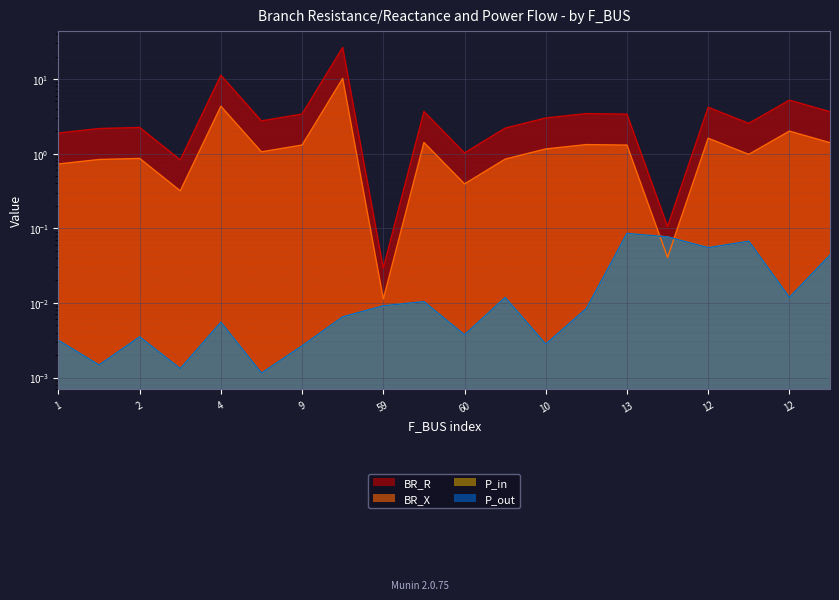

At which label does P_in reach its minimum?

8